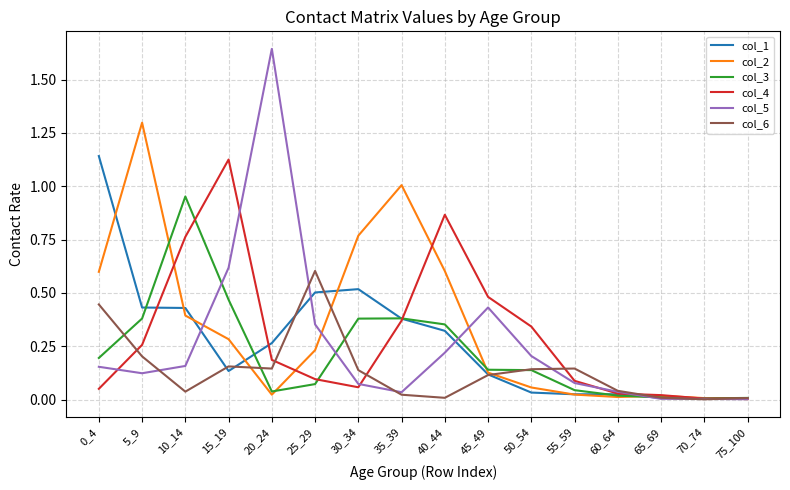

The col_6 series shows 0.1 at 55_59. True or false?

True